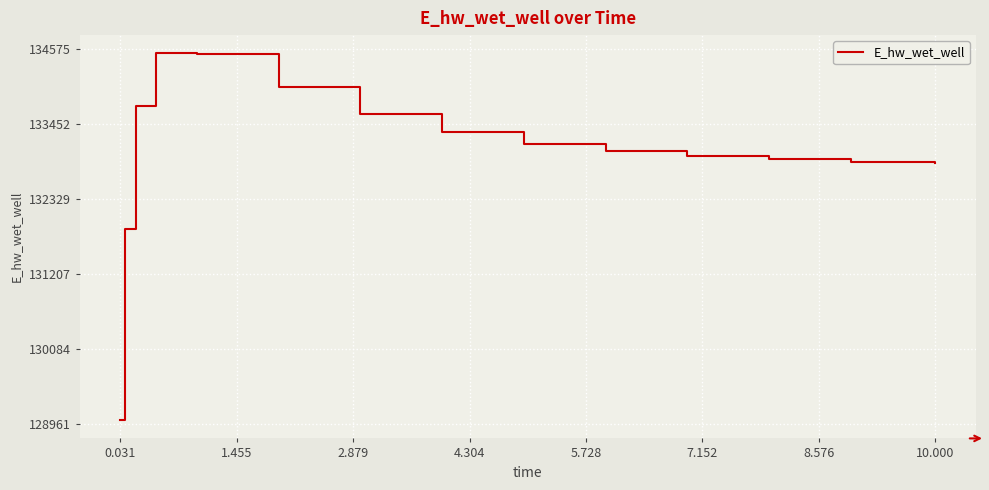

What is the smallest value displayed?

129025.5